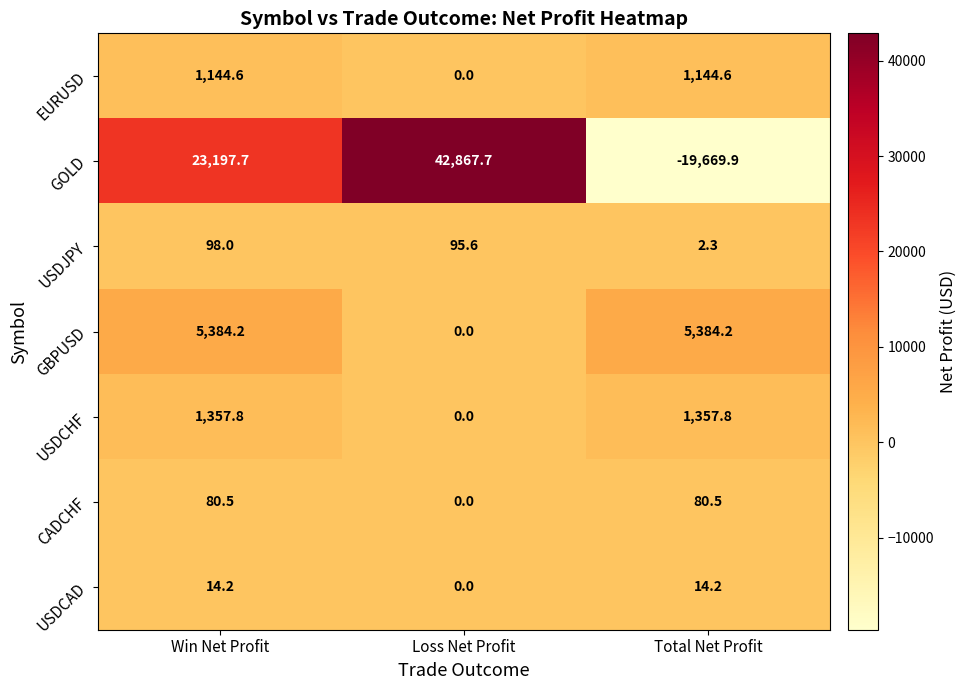

Reading right to left, what are all the values shown in this chart?

EURUSD: Total Net Profit=1144.6	Loss Net Profit=0.0	Win Net Profit=1144.6
GOLD: Total Net Profit=-19669.9	Loss Net Profit=42867.7	Win Net Profit=23197.7
USDJPY: Total Net Profit=2.3	Loss Net Profit=95.6	Win Net Profit=98.0
GBPUSD: Total Net Profit=5384.2	Loss Net Profit=0.0	Win Net Profit=5384.2
USDCHF: Total Net Profit=1357.8	Loss Net Profit=0.0	Win Net Profit=1357.8
CADCHF: Total Net Profit=80.5	Loss Net Profit=0.0	Win Net Profit=80.5
USDCAD: Total Net Profit=14.2	Loss Net Profit=0.0	Win Net Profit=14.2